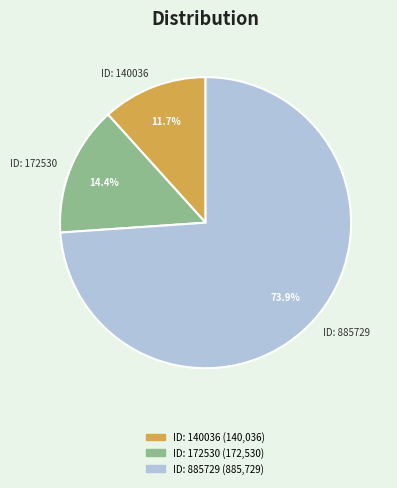

Between ID: 140036 and ID: 885729, which is larger?

ID: 885729